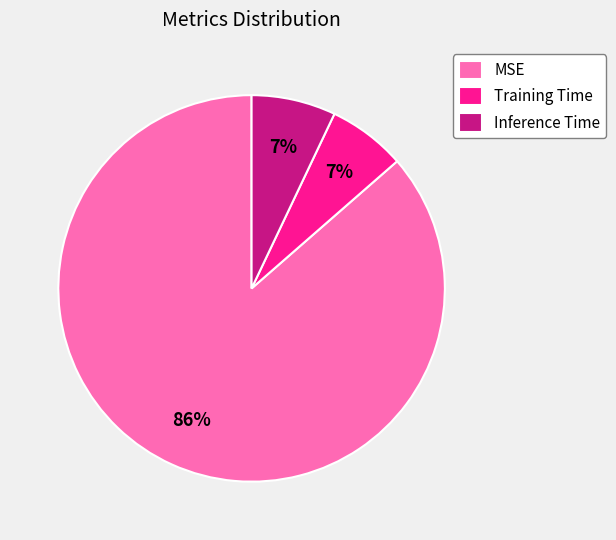

Do MSE and Training Time together represent more than half of the pie?

Yes